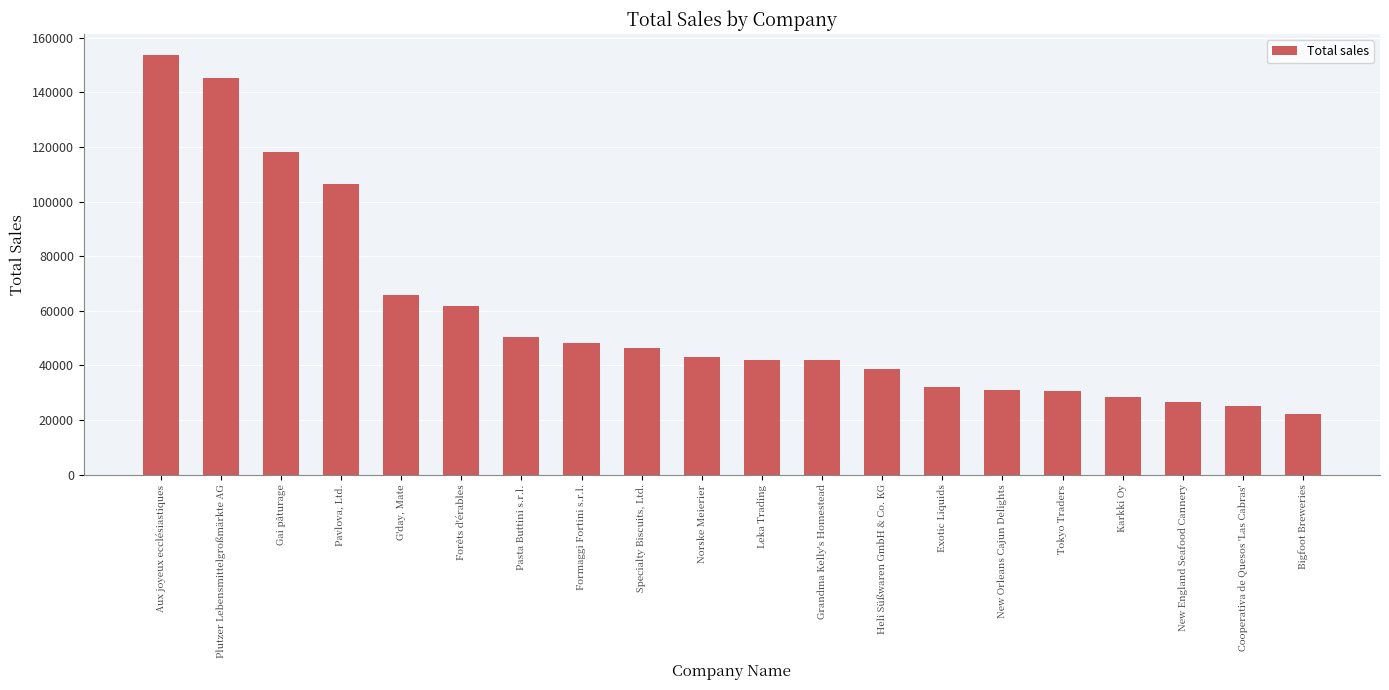

What is the change in value from Aux joyeux ecclésiastiques to Grandma Kelly's Homestead?

-111738.0